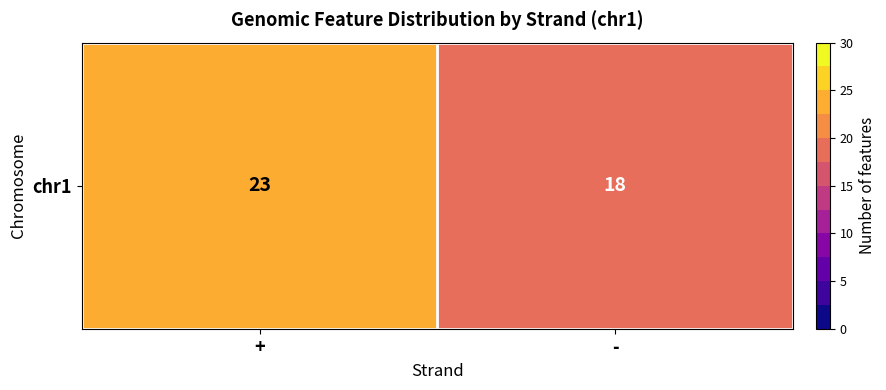

Which category has the highest value across all series?

+